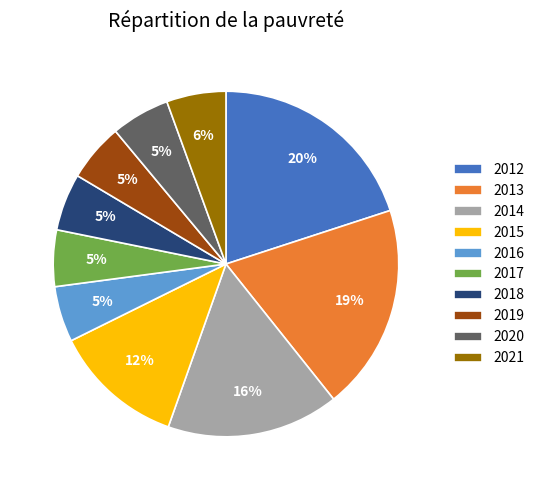

How many slices are in this pie chart?

10